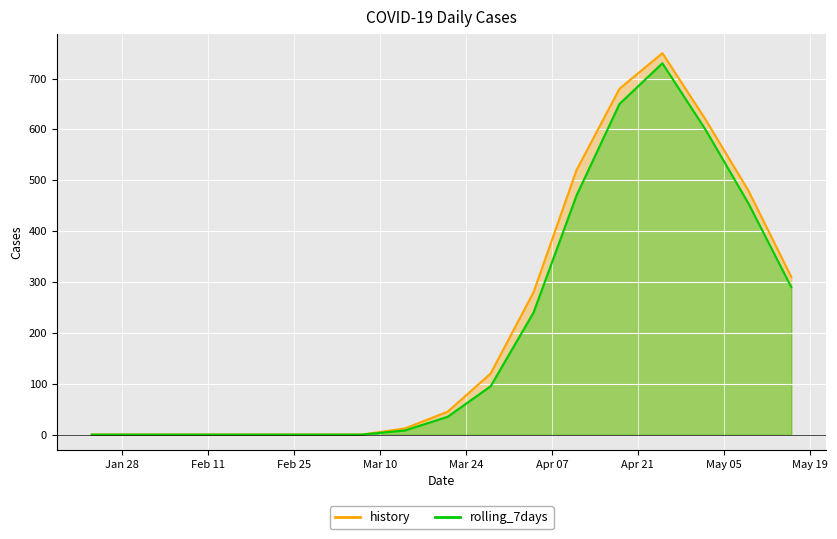

What is the difference between the highest and lowest values at 2020-04-04?

40